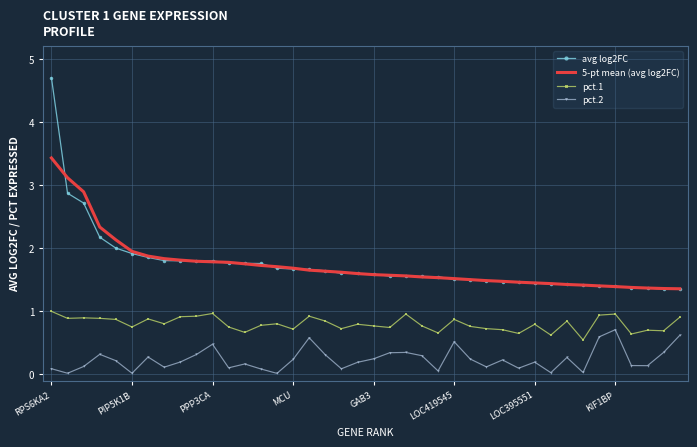

What is the maximum value for pct.2?

0.7